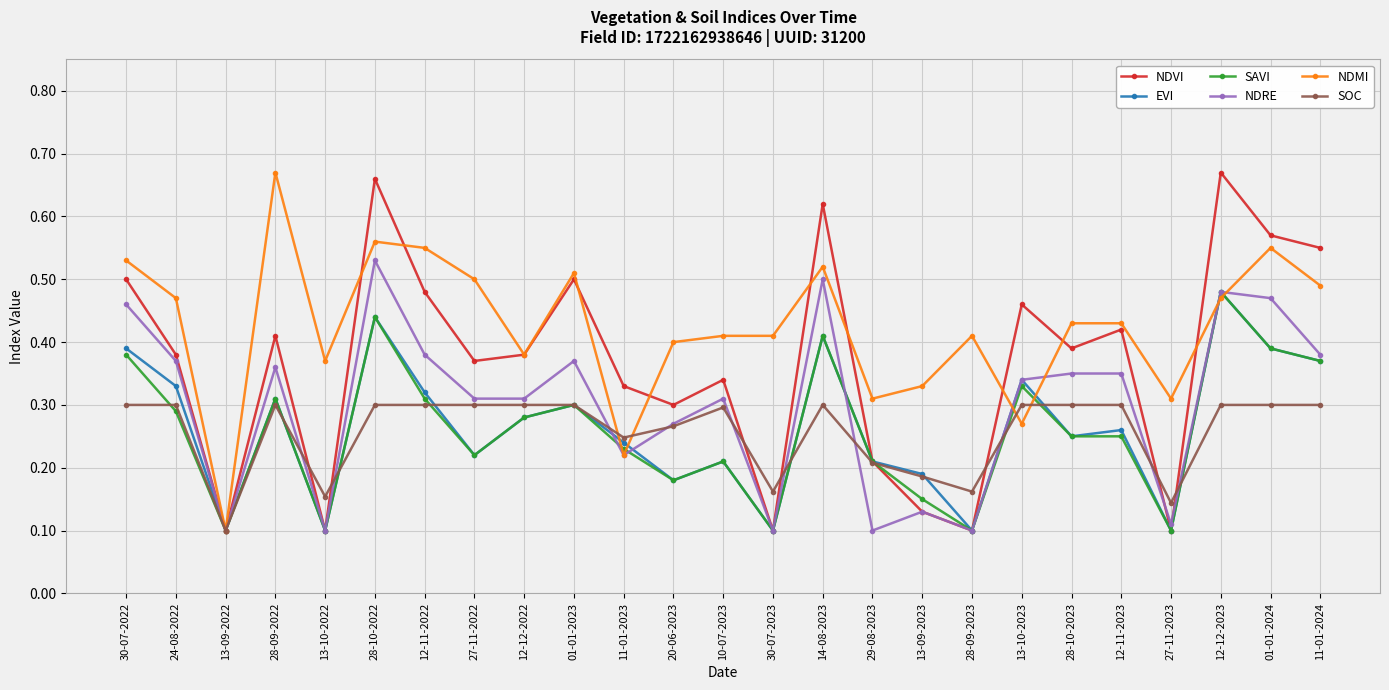

What are all the series names shown in the legend?

NDVI, EVI, SAVI, NDRE, NDMI, SOC